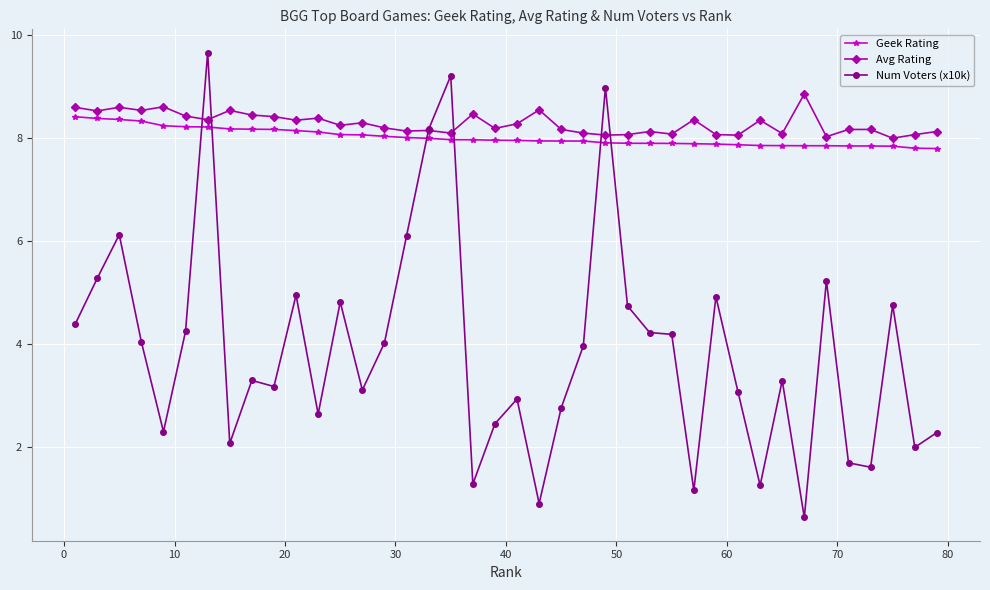

What is the smallest value displayed?

0.6